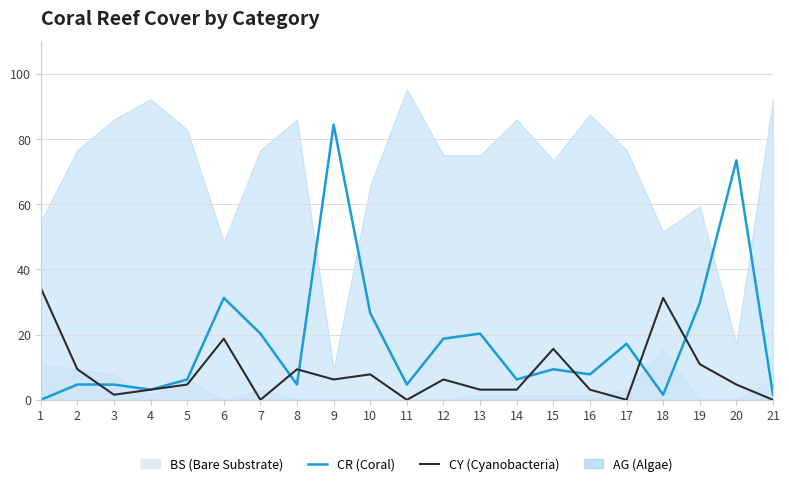

Reading left to right, extract all data points from this chart.

CR: 0.0	4.7	4.7	3.1	6.2	31.2	20.3	4.7	84.4	26.6	4.7	18.8	20.3	6.2	9.4	7.8	17.2	1.6	29.7	73.4	1.6
CY: 34.4	9.4	1.6	3.1	4.7	18.8	0.0	9.4	6.2	7.8	0.0	6.2	3.1	3.1	15.6	3.1	0.0	31.2	10.9	4.7	0.0